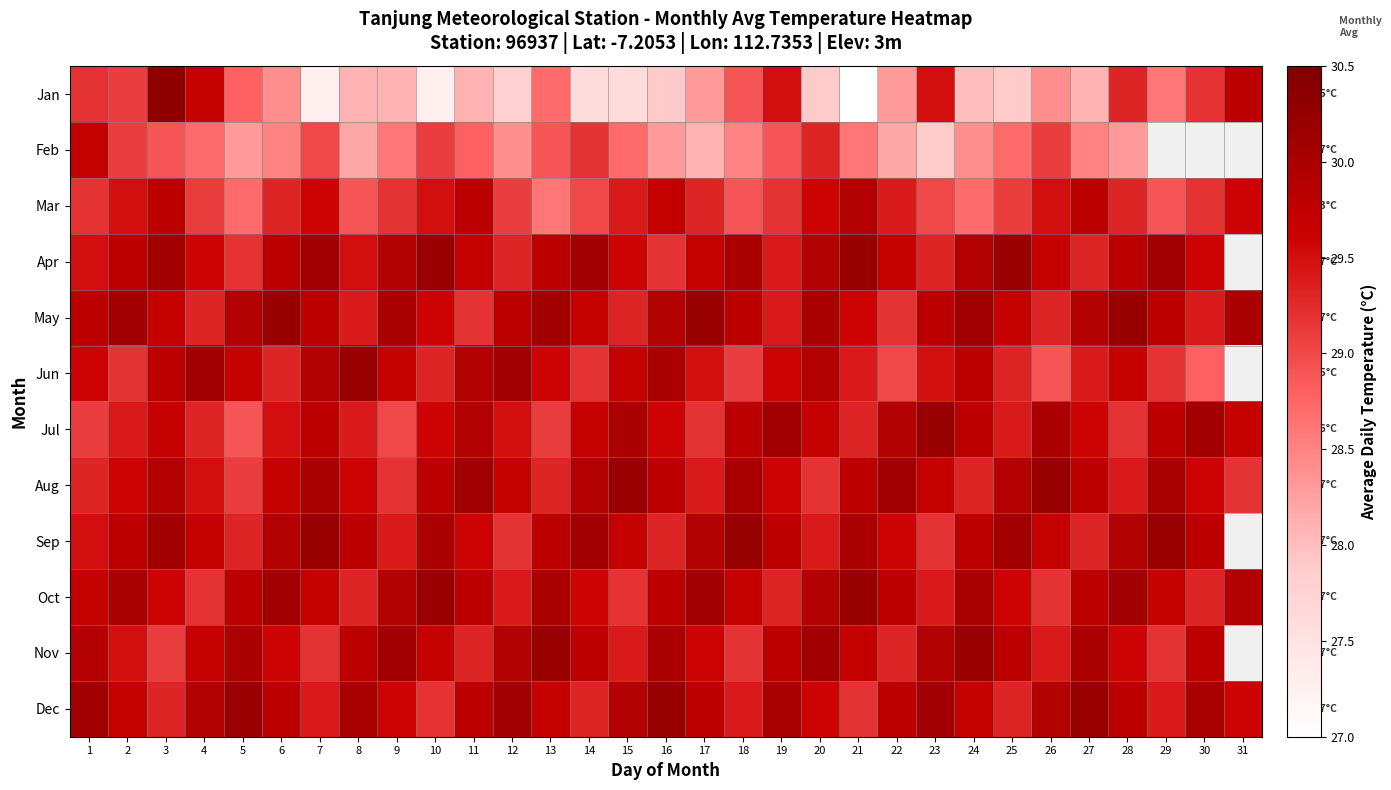

At 17, list the series in order from largest to smallest.

May, Oct, Sep, Dec, Apr, Nov, Jun, Aug, Mar, Jul, Jan, Feb